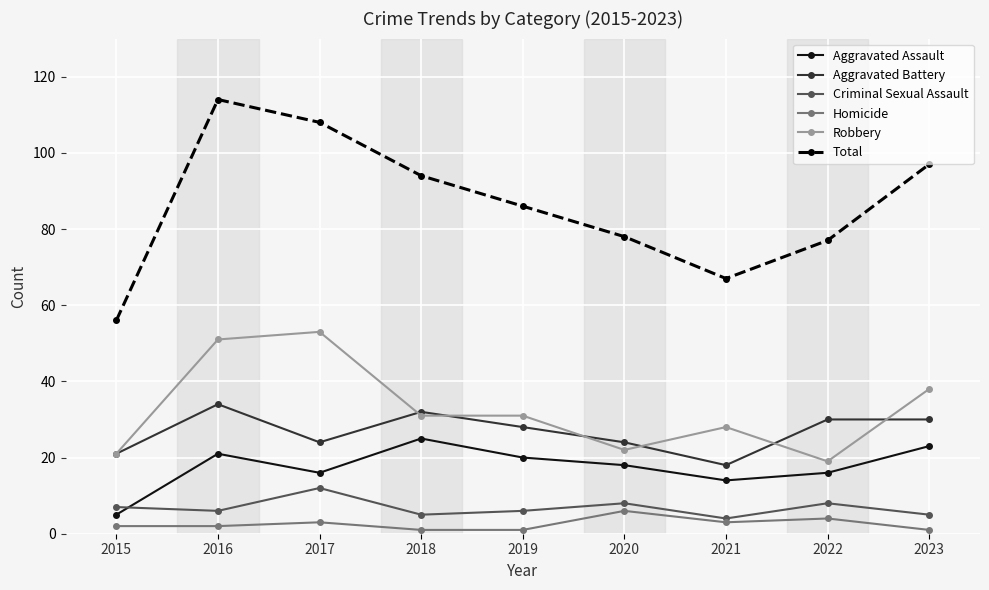

Between 2016 and 2019, which series saw the biggest shift?

Total